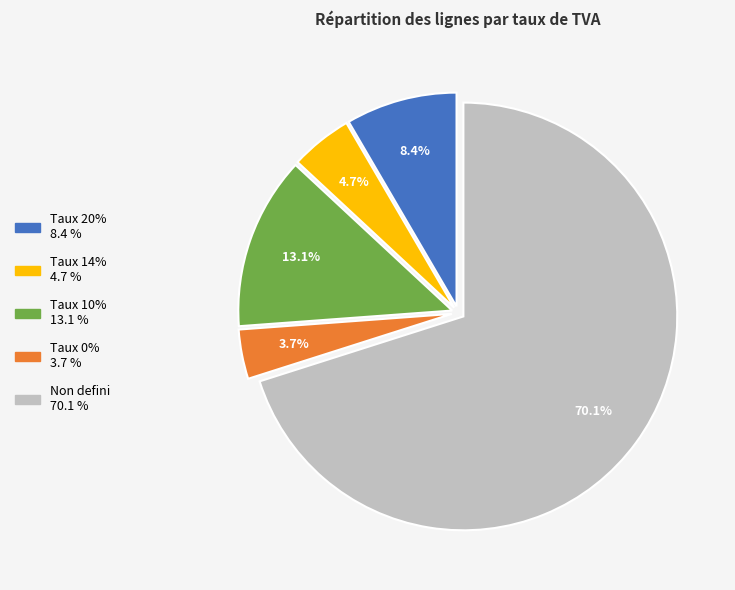

Is there a majority slice in this chart?

Yes